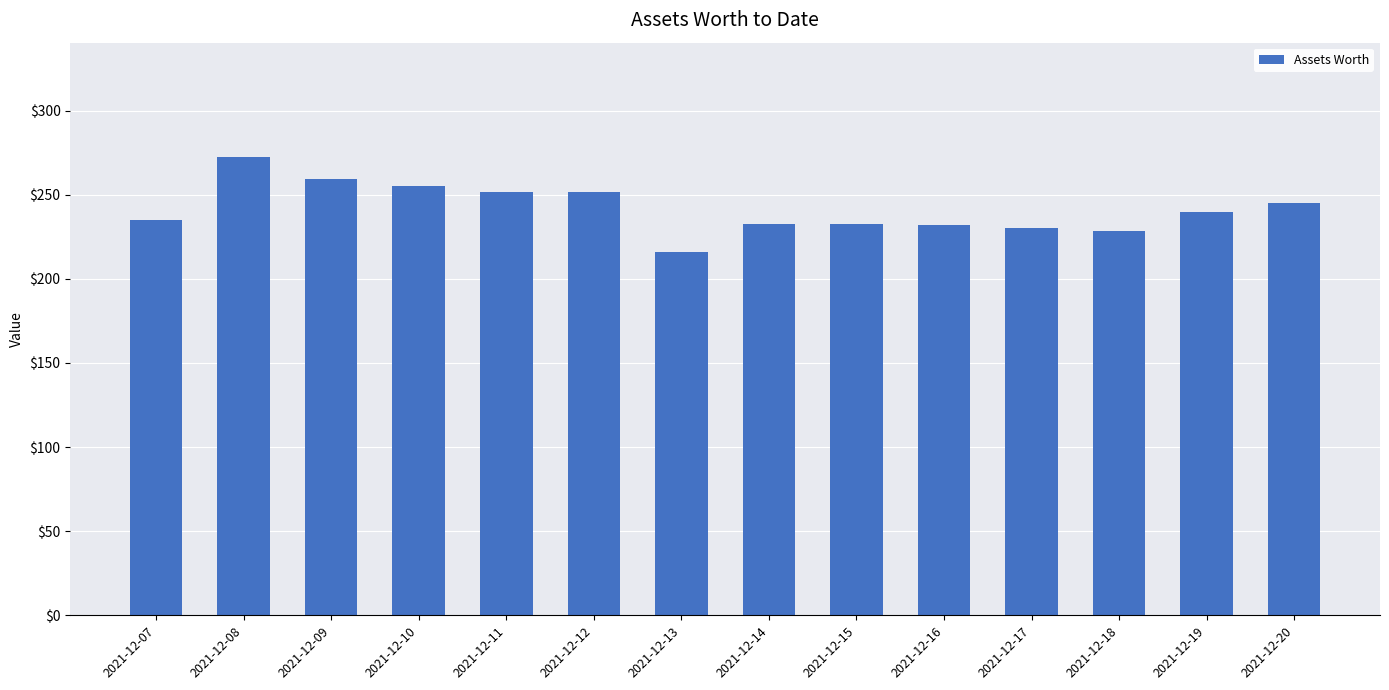

The chart shows a value of 245.0 at 2021-12-20. True or false?

True